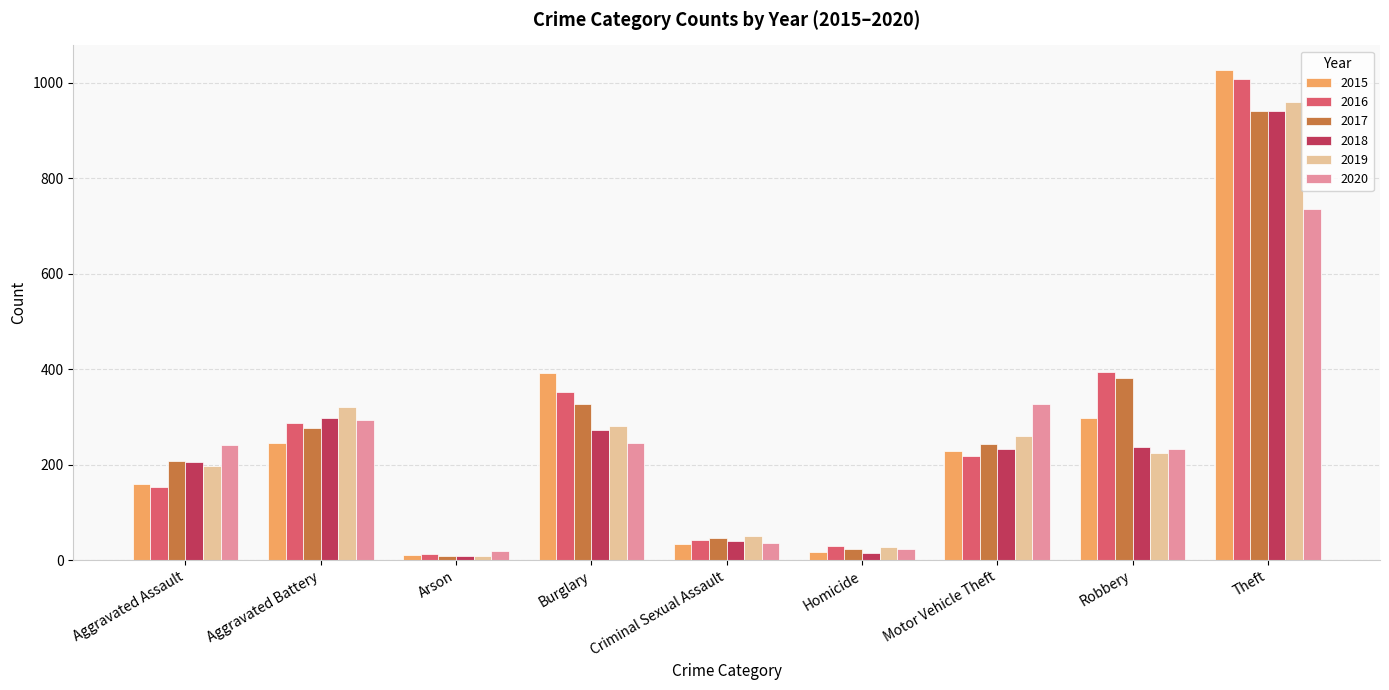

What are all the series names shown in the legend?

2015, 2016, 2017, 2018, 2019, 2020